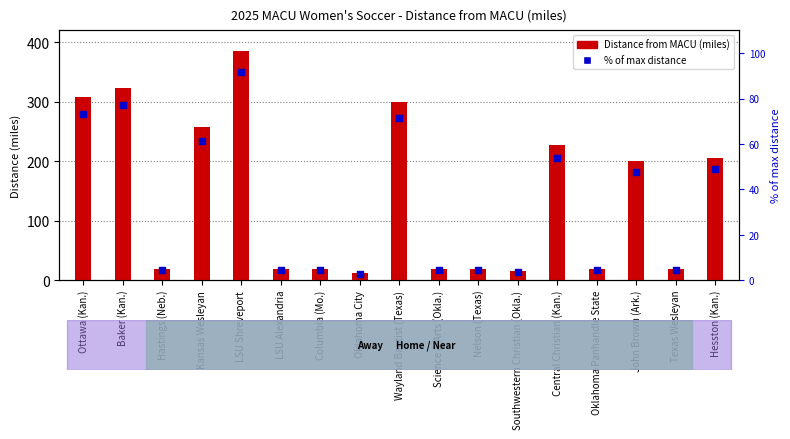

What are all the series names shown in the legend?

Distance from MACU (miles), % of max distance